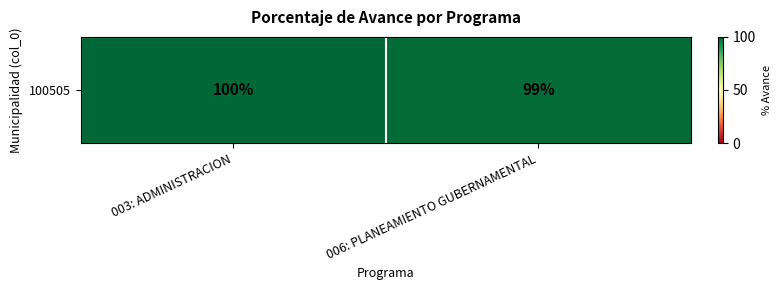

Rank the categories by value from highest to lowest.

003: ADMINISTRACION, 006: PLANEAMIENTO GUBERNAMENTAL